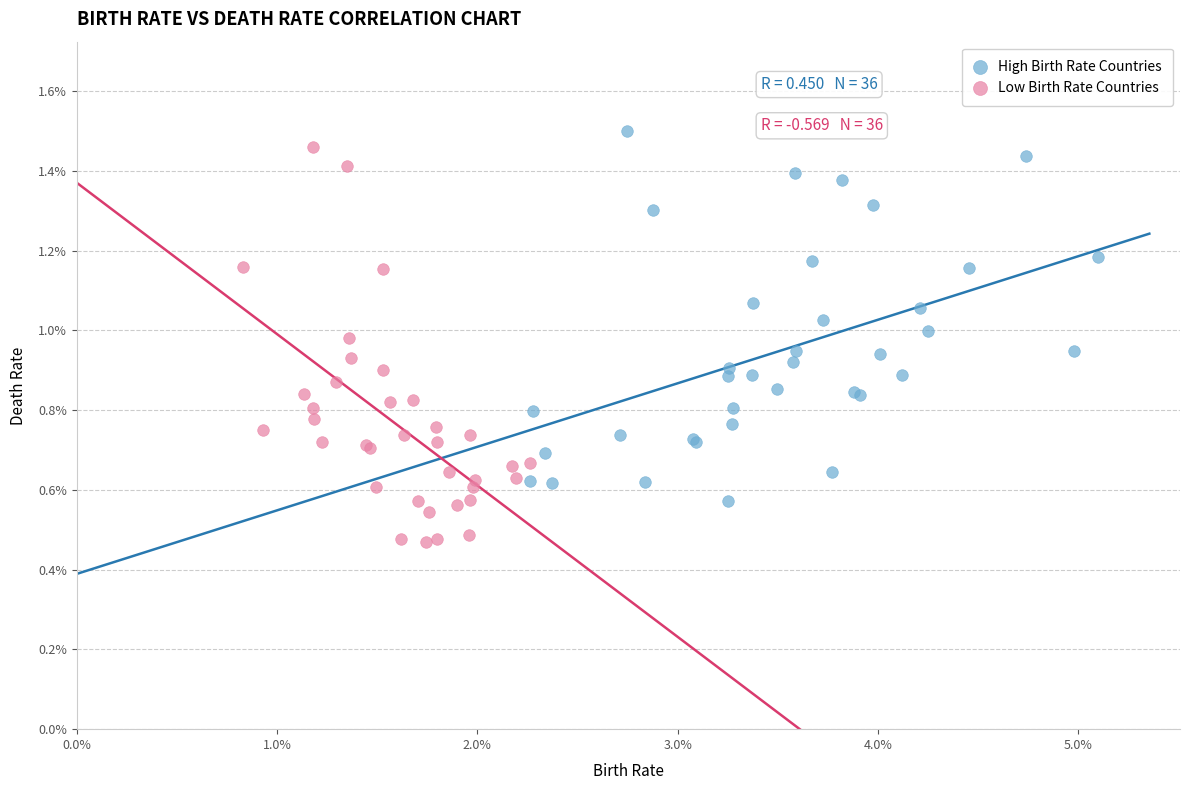

What are all the series names shown in the legend?

High Birth Rate Countries, Low Birth Rate Countries